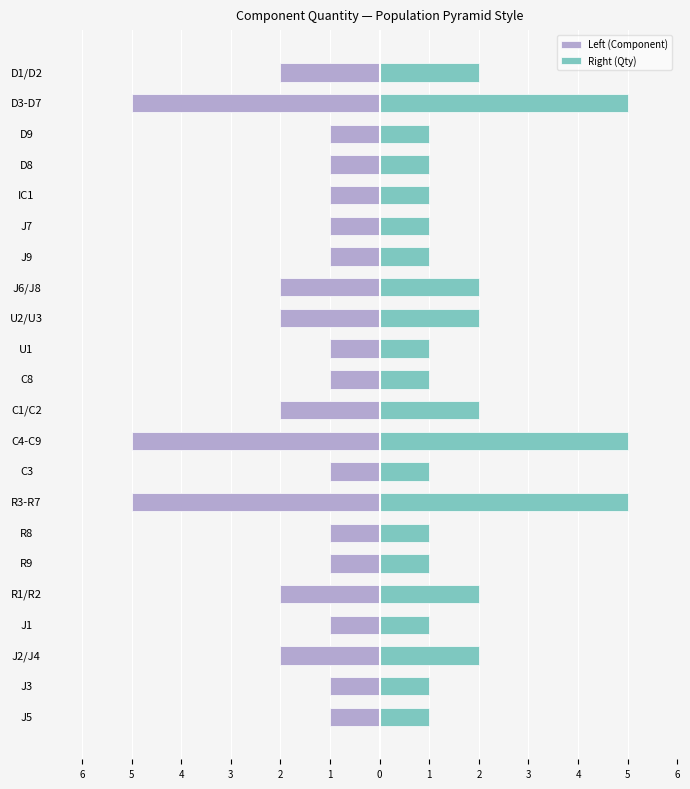

Reading left to right, extract all data points from this chart.

Left (Component): -1	-1	-2	-1	-2	-1	-1	-5	-1	-5	-2	-1	-1	-2	-2	-1	-1	-1	-1	-1	-5	-2
Right (Qty): 1	1	2	1	2	1	1	5	1	5	2	1	1	2	2	1	1	1	1	1	5	2